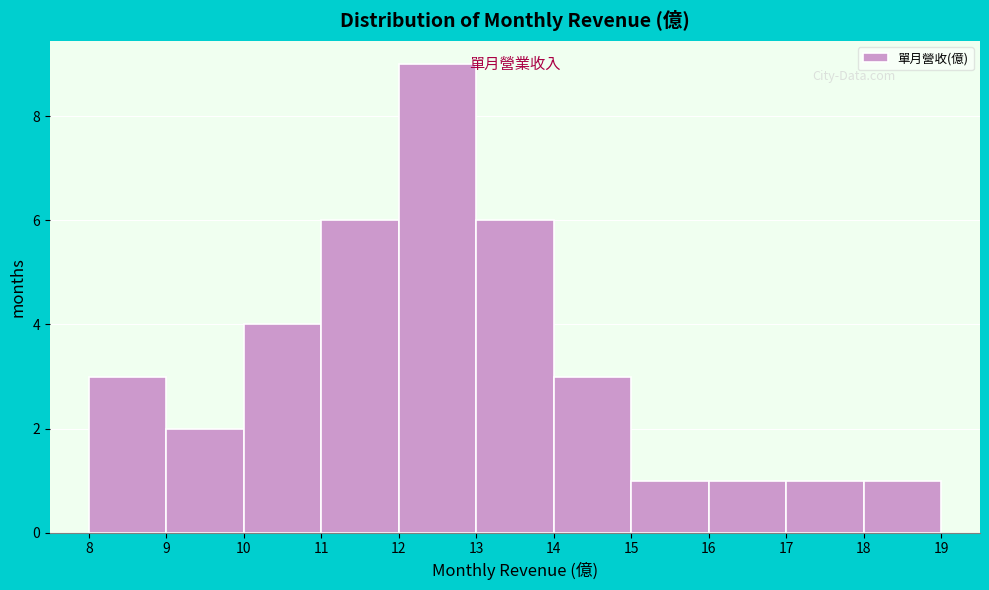

Reading left to right, list every bar in this chart as the range it spans on the x-axis followed by its height. The values are not printed on the chart, so give them approximately, as read against the axis.

8 to 9: 3
9 to 10: 2
10 to 11: 4
11 to 12: 6
12 to 13: 9
13 to 14: 6
14 to 15: 3
15 to 16: 1
16 to 17: 1
17 to 18: 1
18 to 19: 1